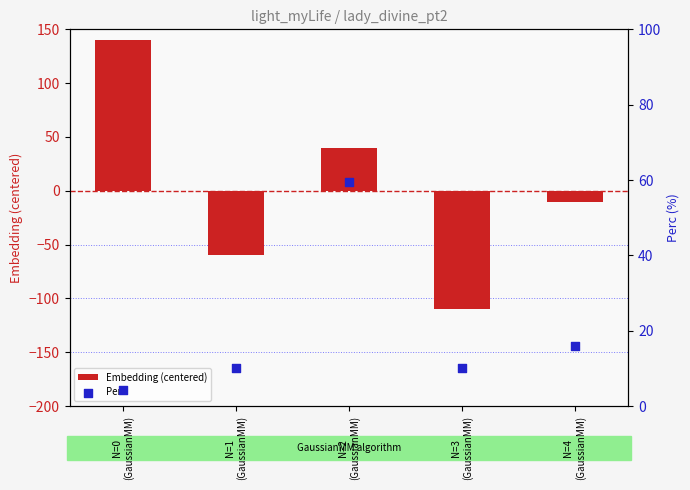

Which series has the widest spread of Y values?

Embedding (centered)